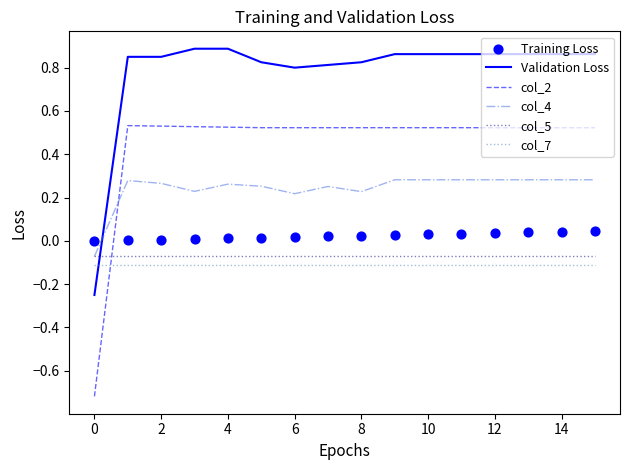

Which series has the largest Y range (max minus min)?

col_2